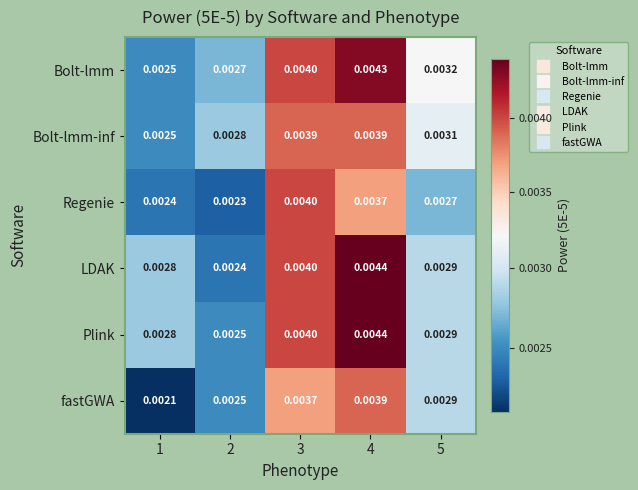

How many series are shown in this chart?

6